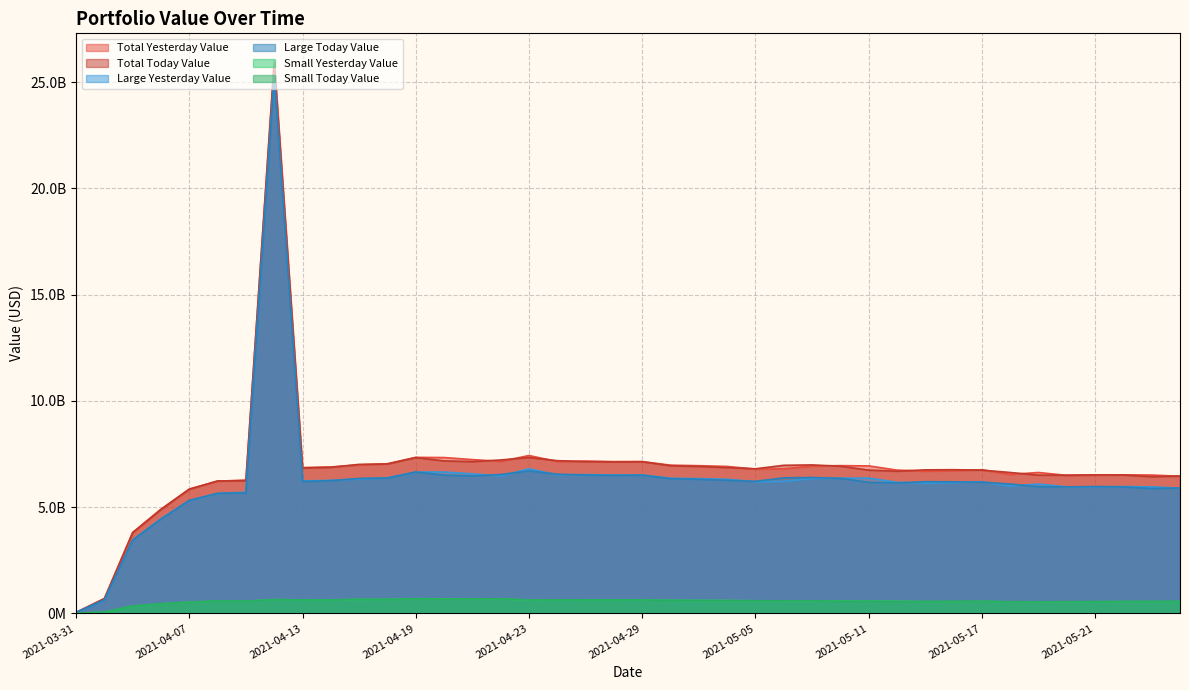

Is it true that Small Yesterday Value equals 690222605.6 at 2021-04-19?

True